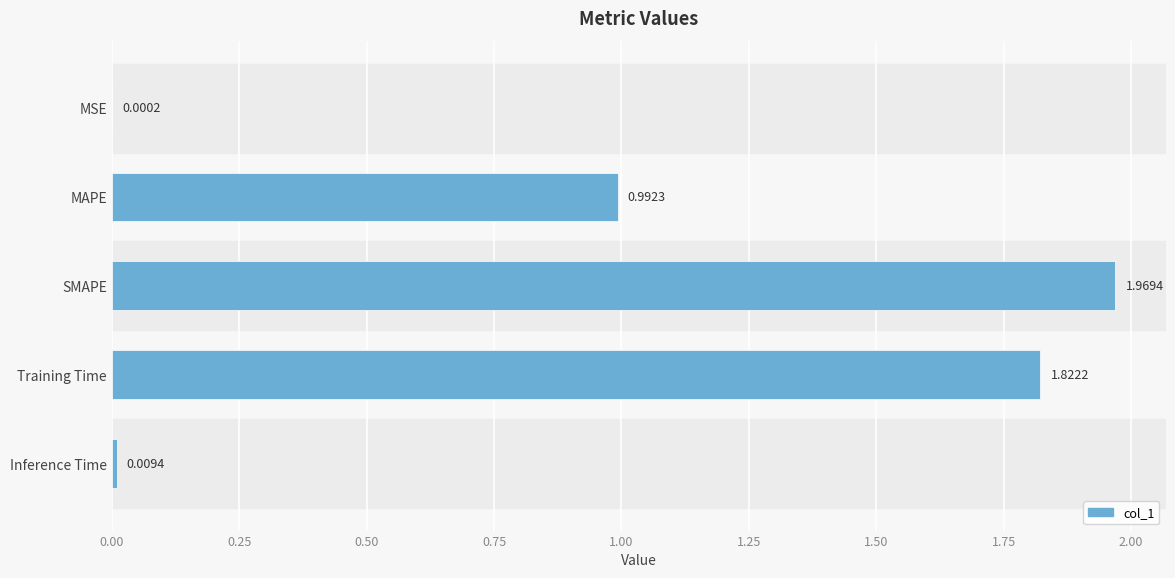

Where is the data nearest to the value 0?

MSE